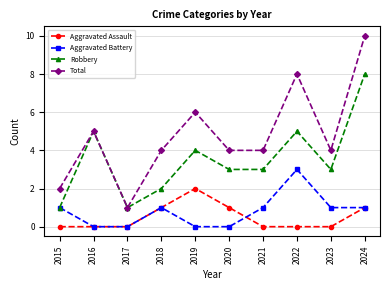

Between 2017 and 2022, which series saw the biggest shift?

Total